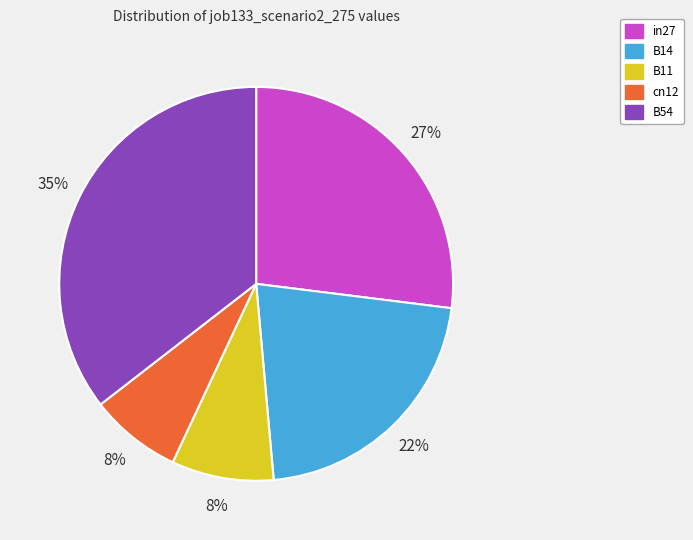

Is it true that cn12 is 8% of the pie?

True